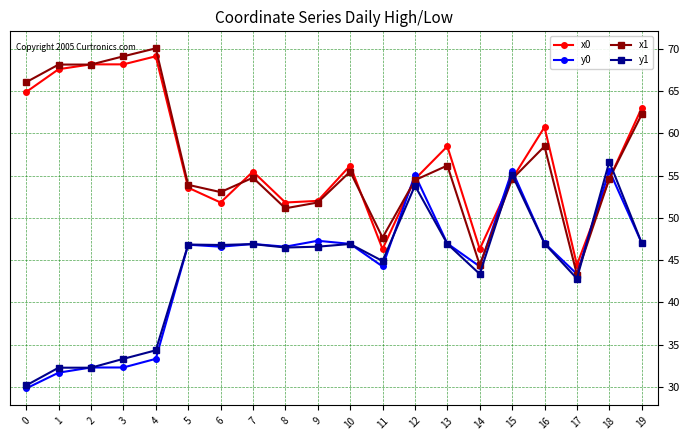

Is it true that x1 equals 68.2 at 1?

True